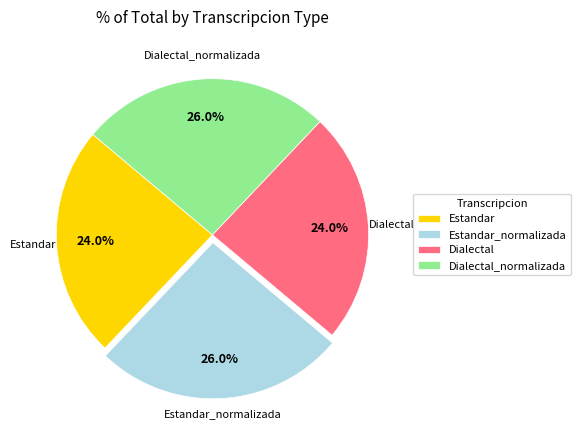

Does Dialectal_normalizada account for over 50% of the chart?

No